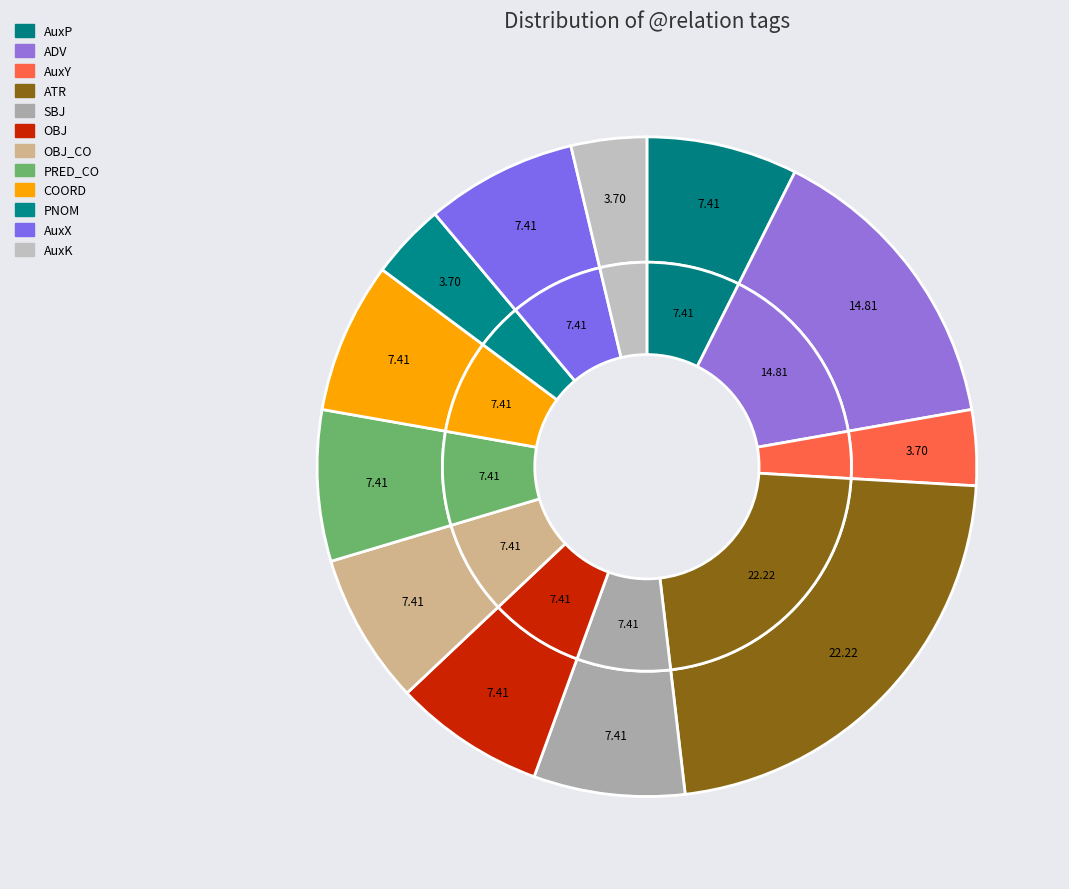

To the nearest percent, what is the difference between the OBJ and ATR slice percentages?

15%